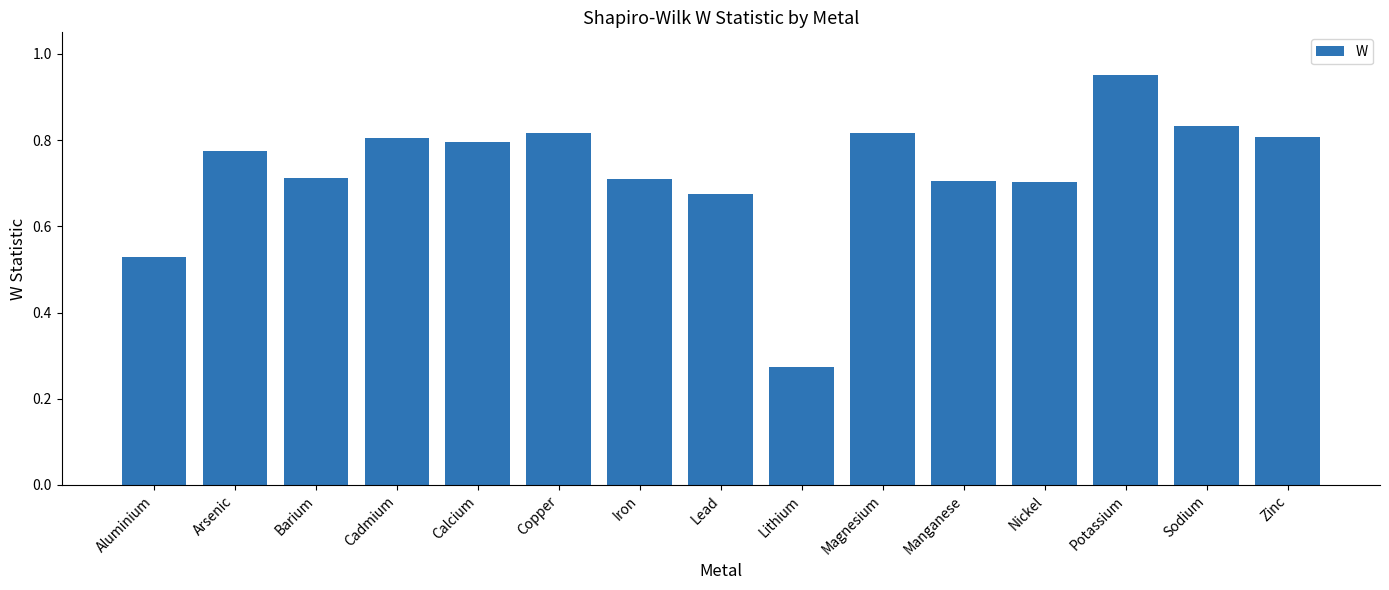

What is the label of the 2nd bar from the right?

Sodium